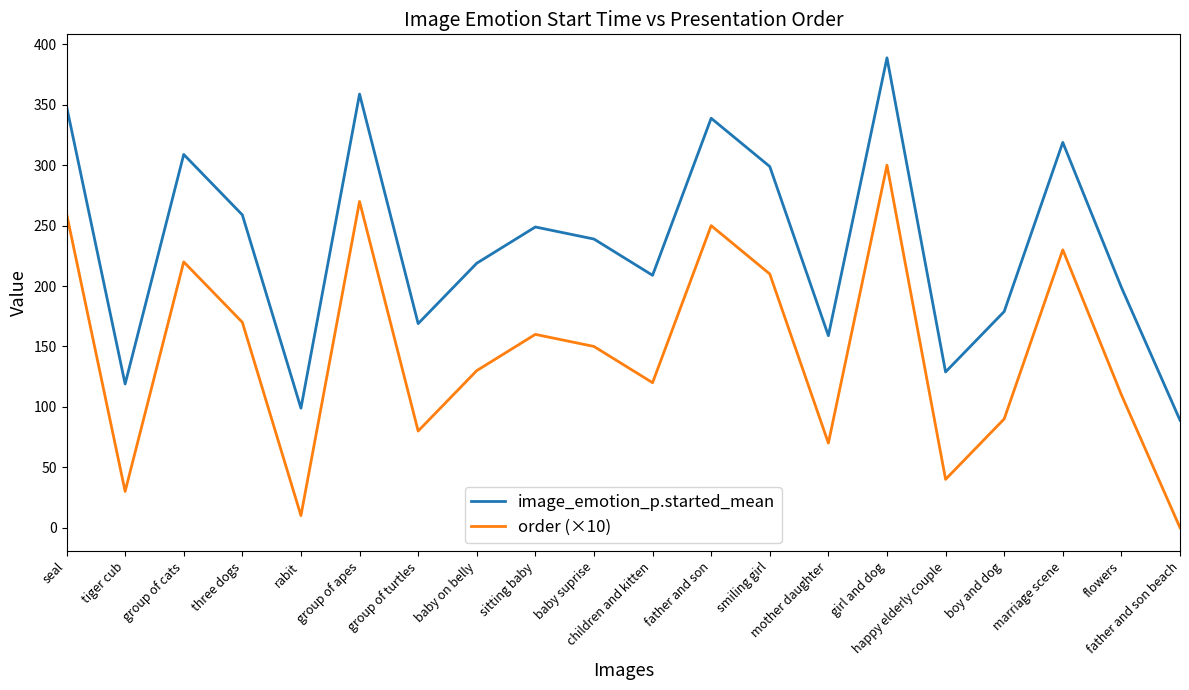

What is the highest value of the order (×10) series?

300.0